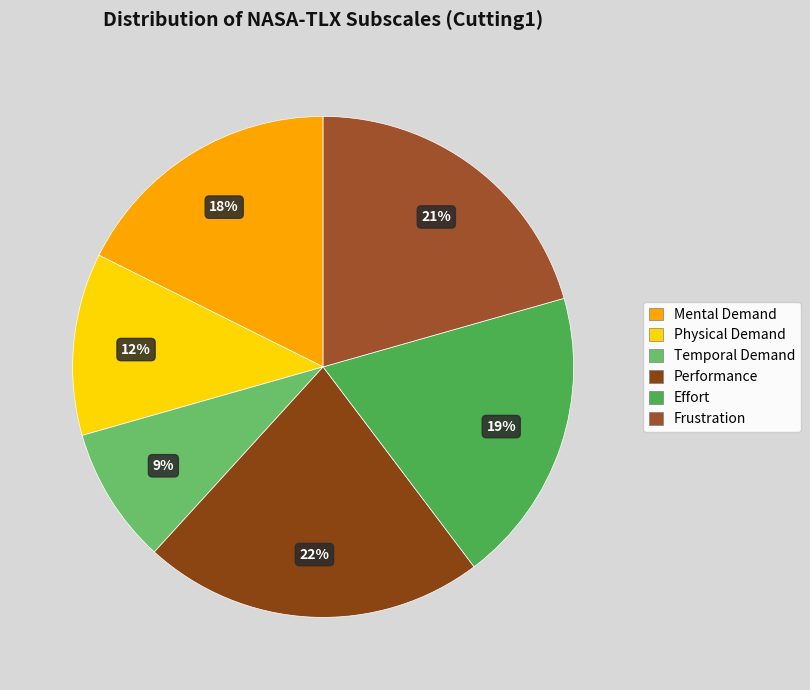

Which slice is the smallest?

Temporal Demand